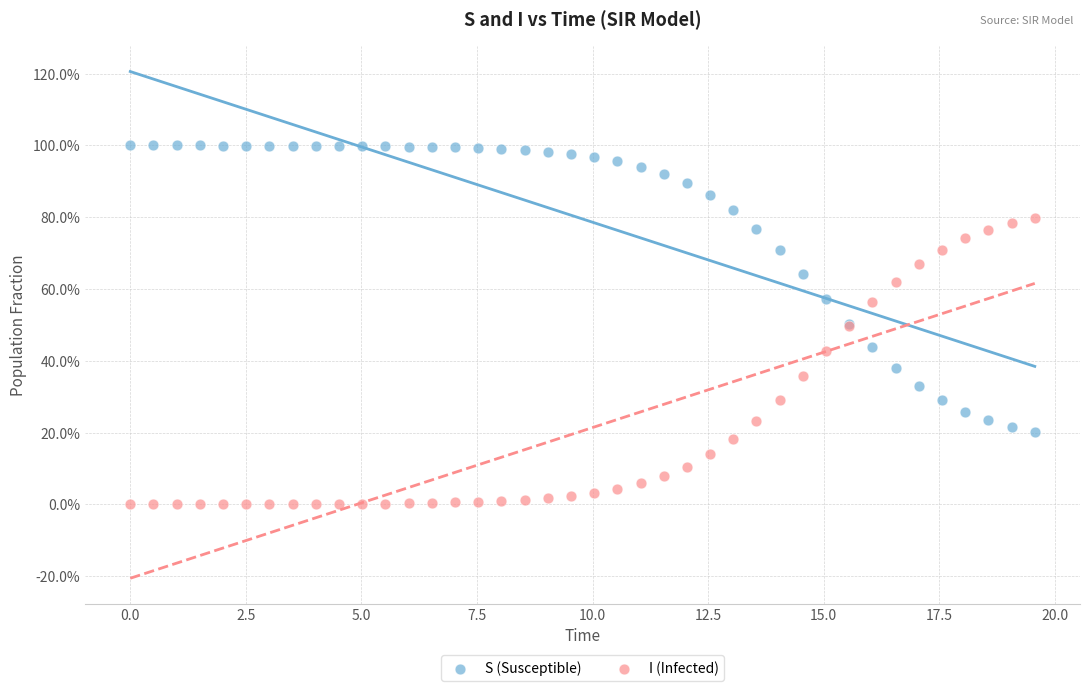

What are all the series names shown in the legend?

S (Susceptible), I (Infected)